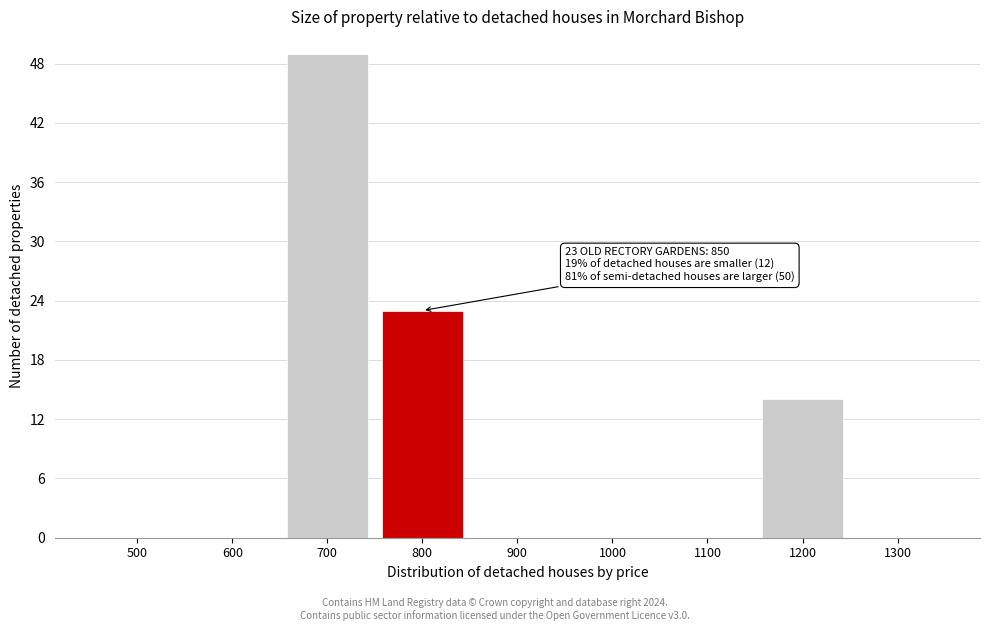

Reading right to left, what are all the values shown in this chart?

1300=0	1200=14	1100=0	1000=0	900=0	800=23	700=49	600=0	500=0